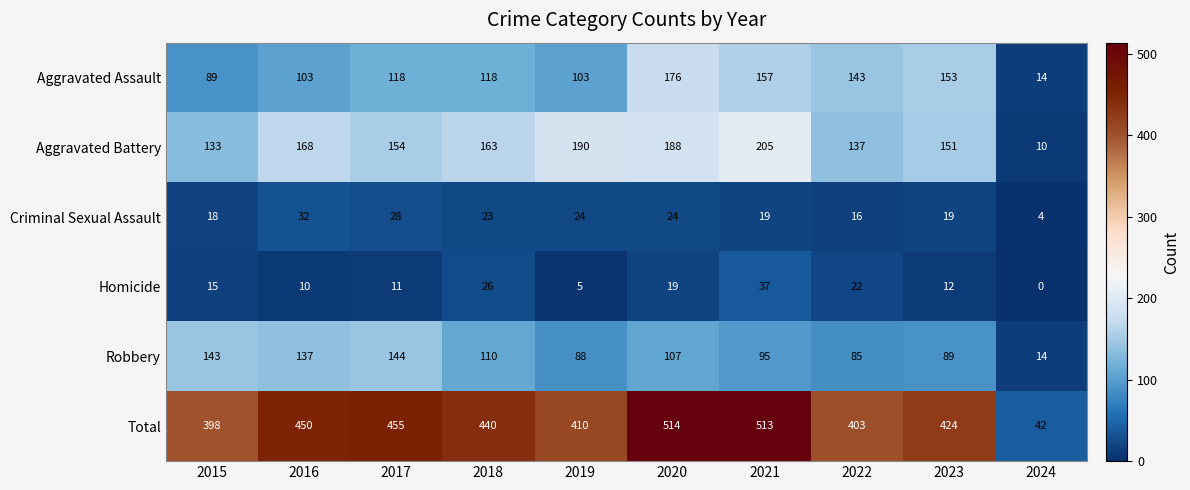

The Criminal Sexual Assault series shows 24 at 2020. True or false?

True